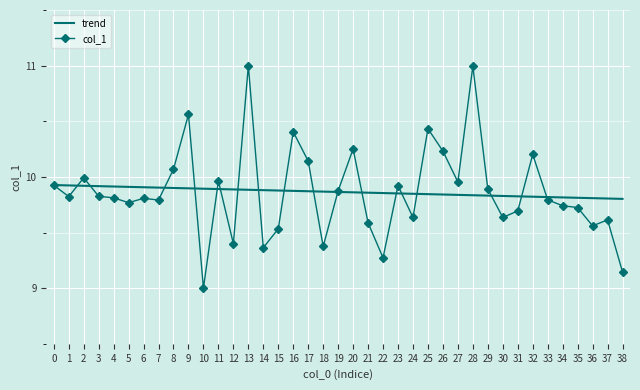

What is the total value across all series at 26?

20.1